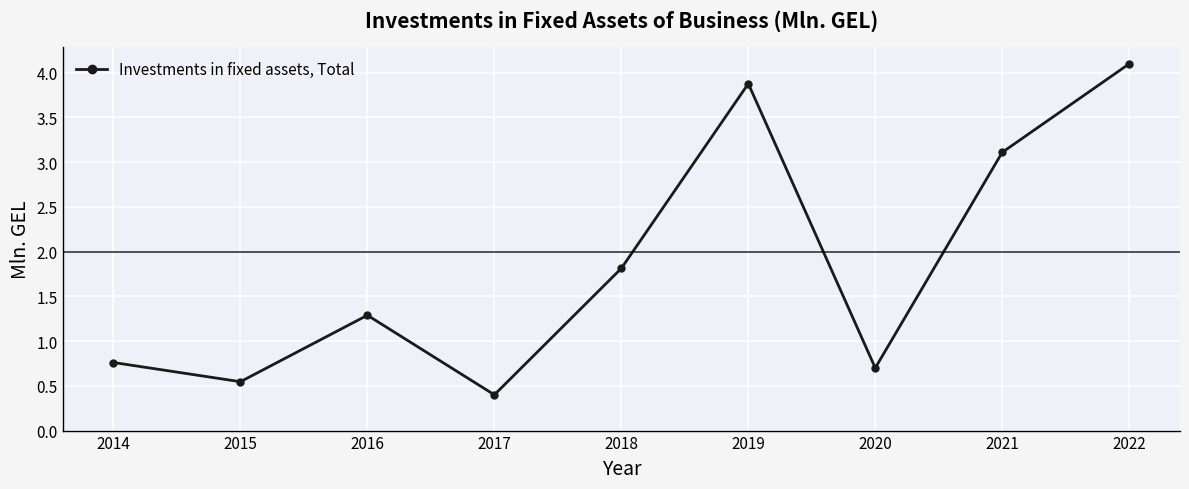

Does the chart display data point markers on the line(s)?

Yes